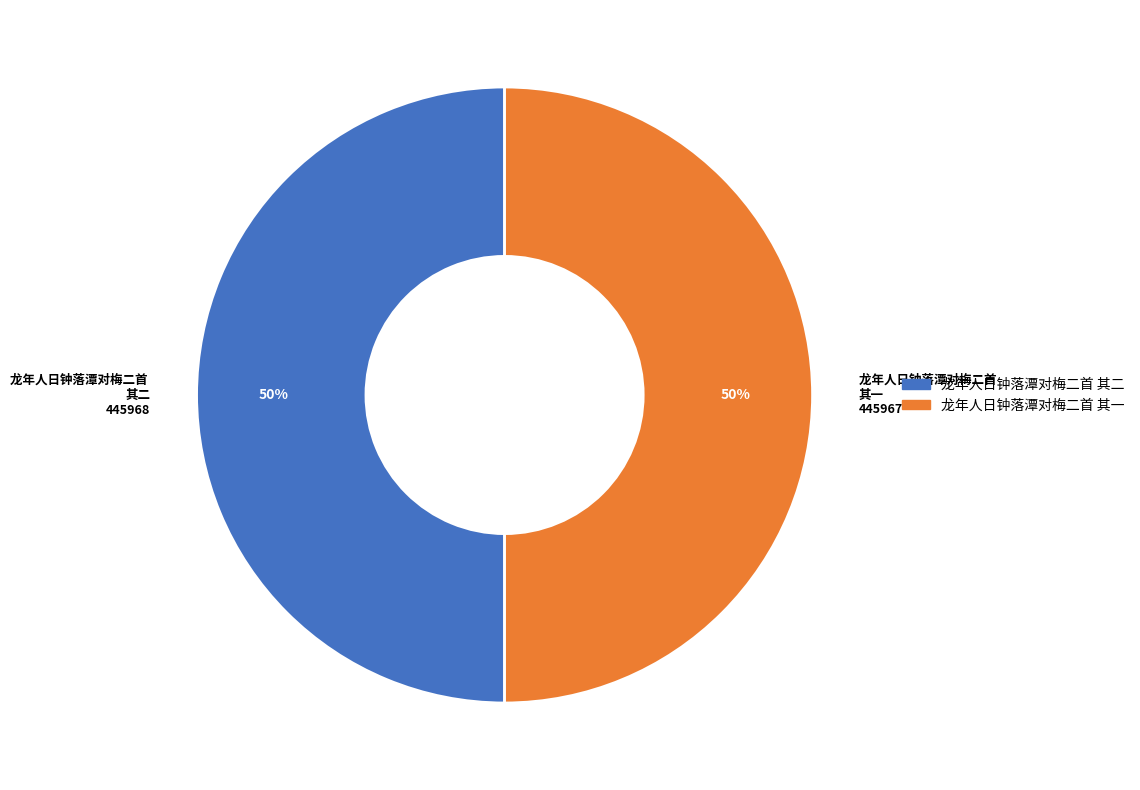

To the nearest percent, what is the combined percentage of 龙年人日钟落潭对梅二首 其一 and 龙年人日钟落潭对梅二首 其二?

100%